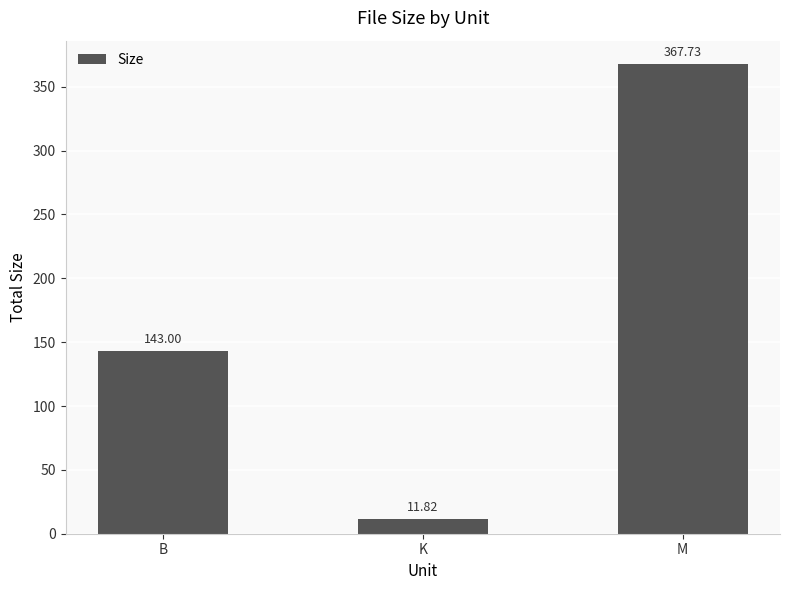

The value at B is 143.0. True or false?

True